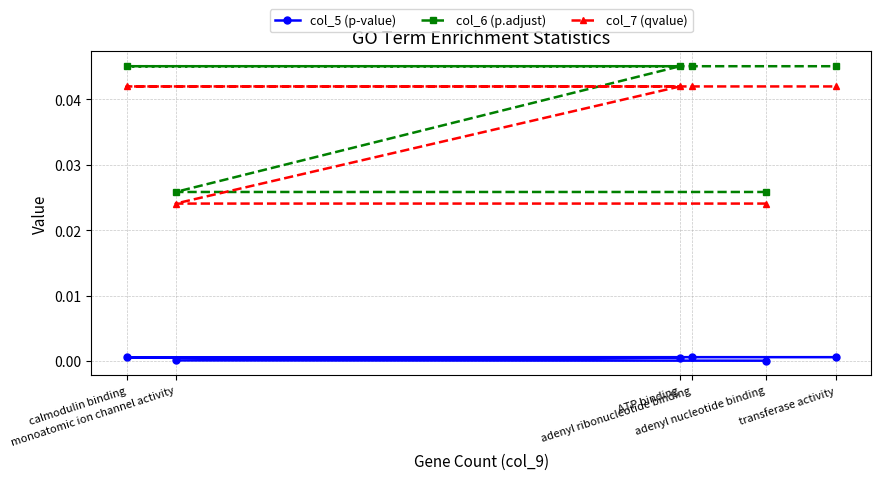

At which label does col_6 (p.adjust) reach its peak?

ATP binding